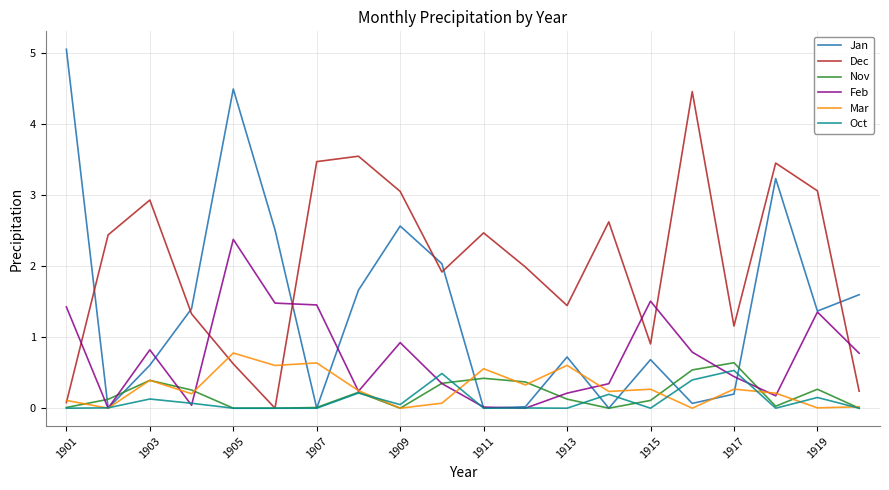

What is the highest value of the Nov series?

0.6